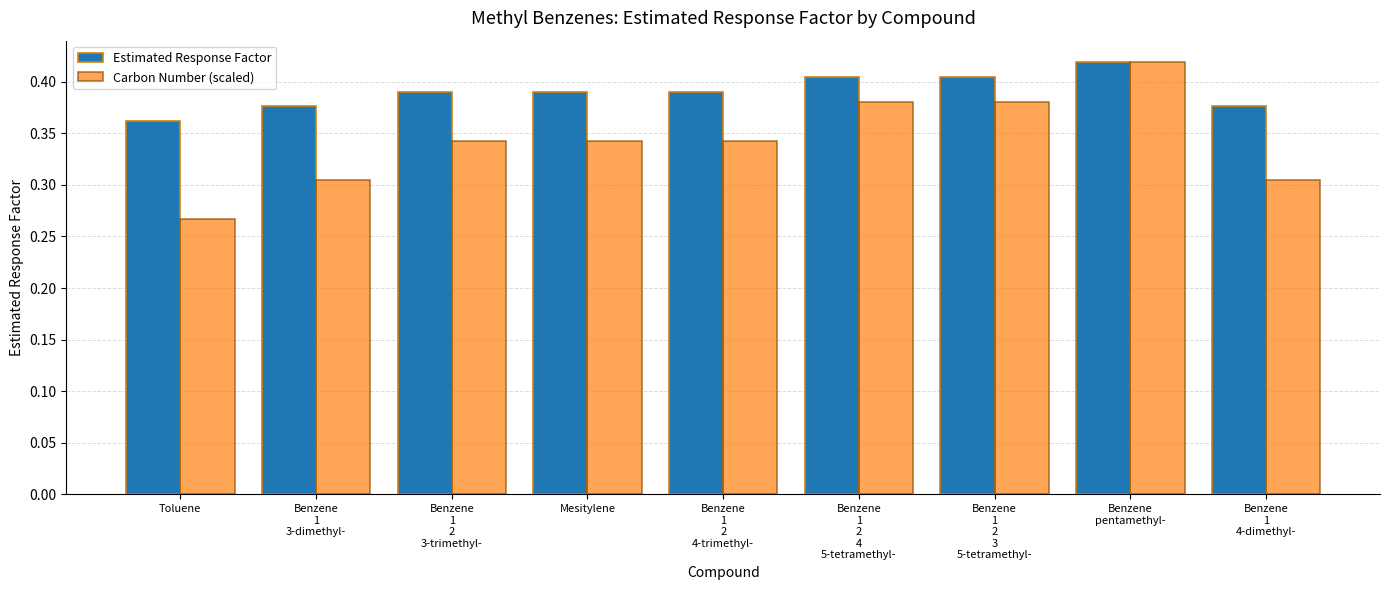

List the series in order of their overall mean, highest first.

Estimated Response Factor, Carbon Number (scaled)